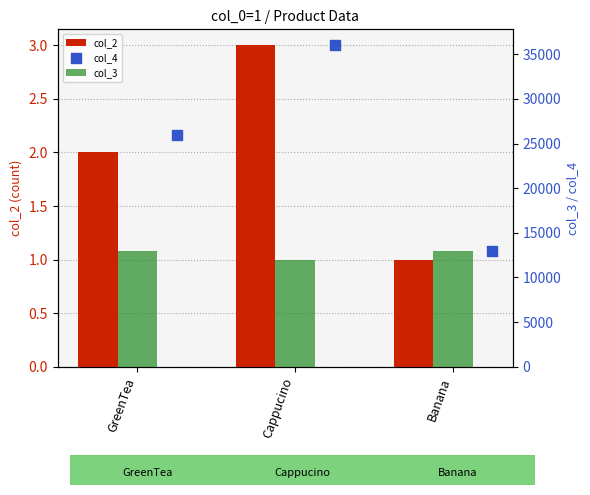

At how many categories does at least one series exceed 219?

3